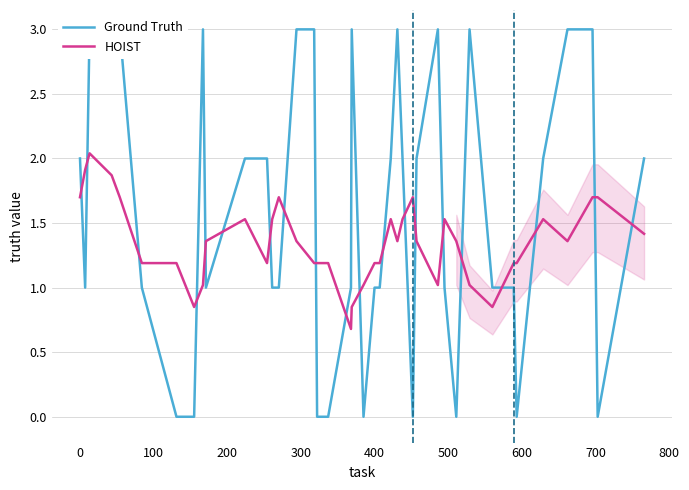

Is the value of Ground Truth at 12 greater than the value of HOIST at 600?

Yes